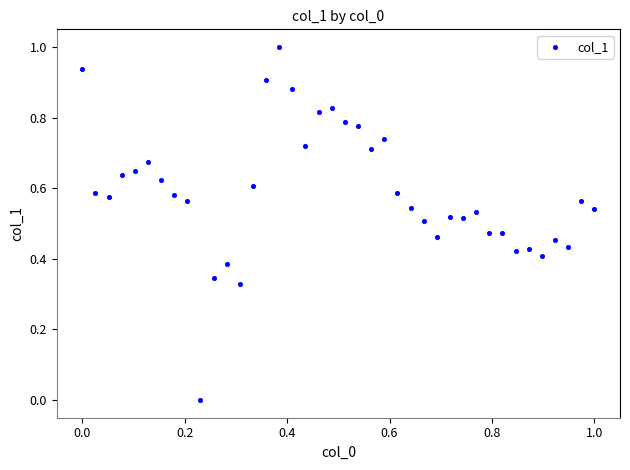

What is the range of Y values (max minus min)?

1.0